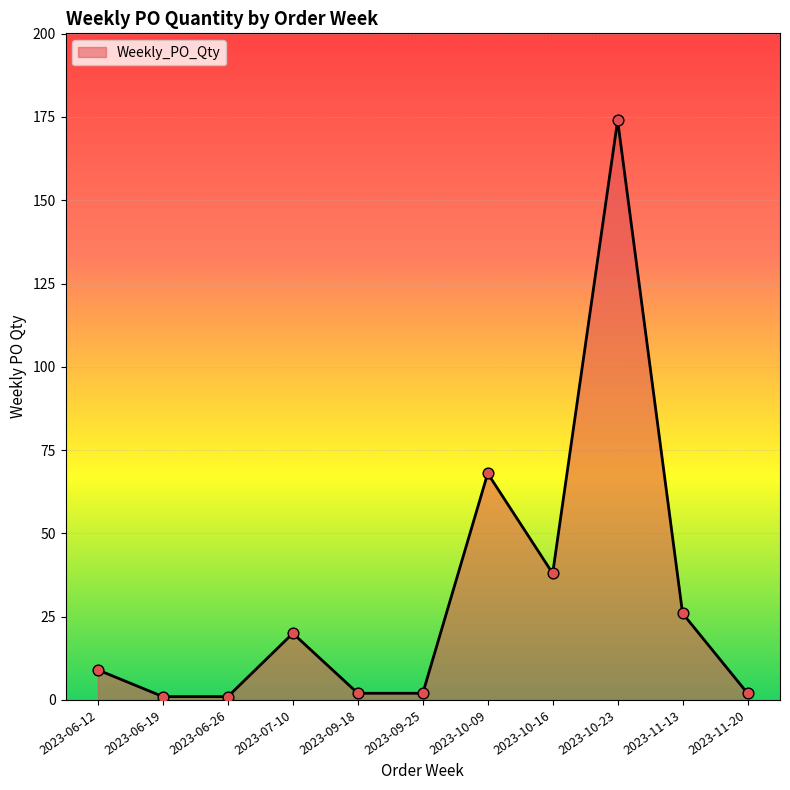

What is the change in value from 2023-07-10 to 2023-11-13?

+6